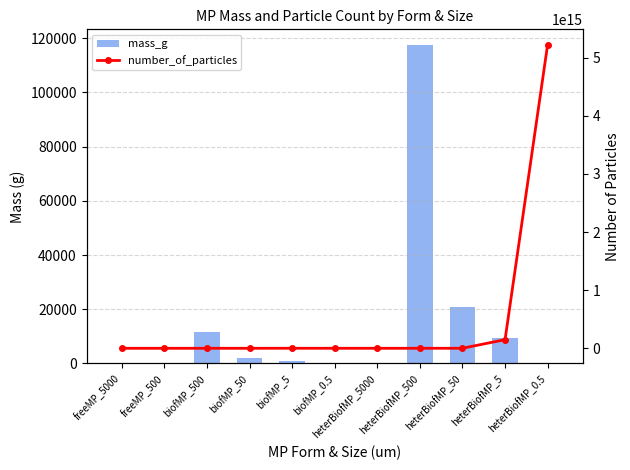

At which label is number_of_particles closest to 2614107883104626?

heterBiofMP_5